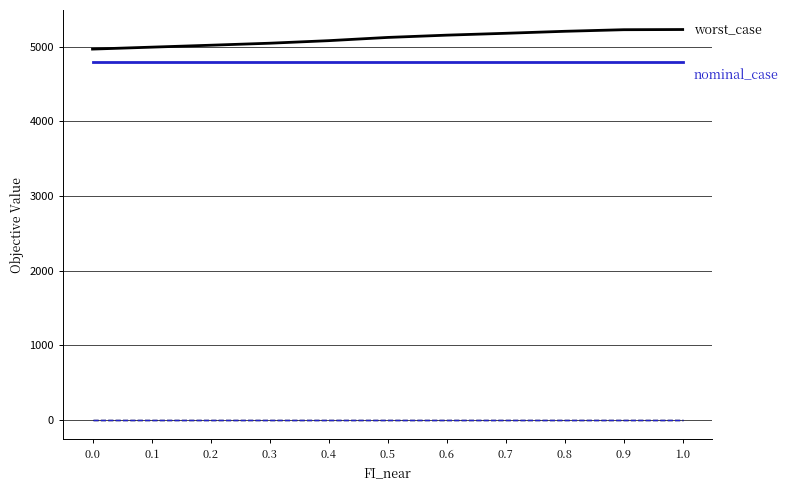

What is the greatest value displayed?

5231.6